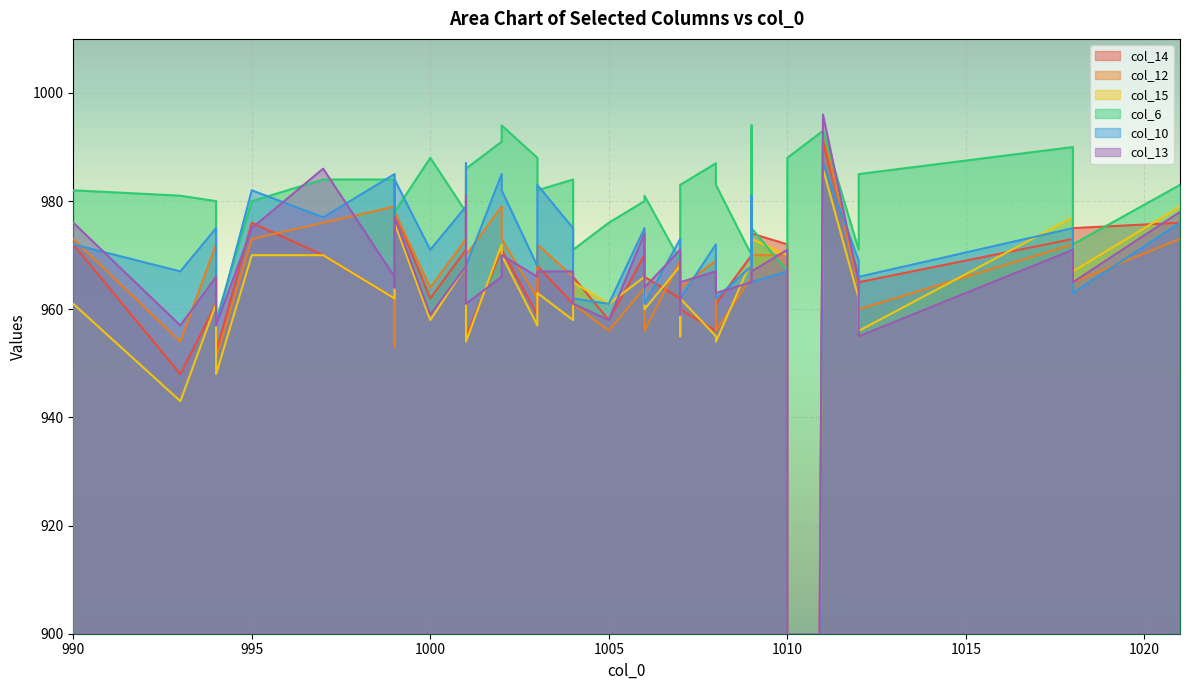

What is the average value of the col_6 series?

981